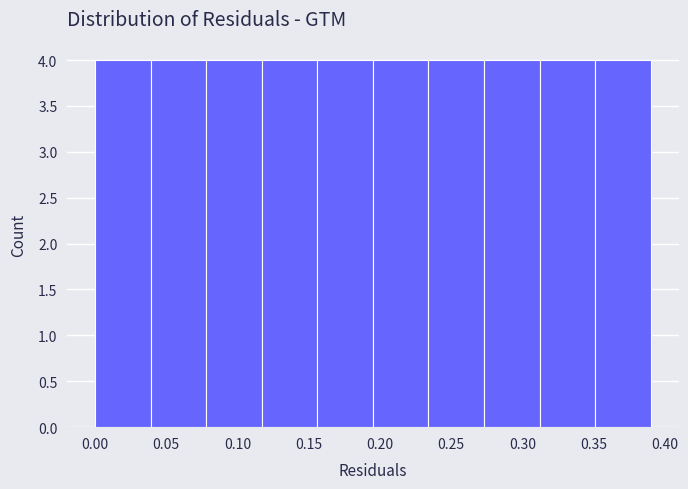

Reading left to right, transcribe this chart: for each bar, give the range it covers on the x-axis and its height. Neither the bar edges nor the heights are printed on the chart, so give them approximately, as read against the axes.

0.000 to 0.039: 4
0.039 to 0.078: 4
0.078 to 0.117: 4
0.117 to 0.156: 4
0.156 to 0.195: 4
0.195 to 0.234: 4
0.234 to 0.273: 4
0.273 to 0.312: 4
0.312 to 0.351: 4
0.351 to 0.390: 4